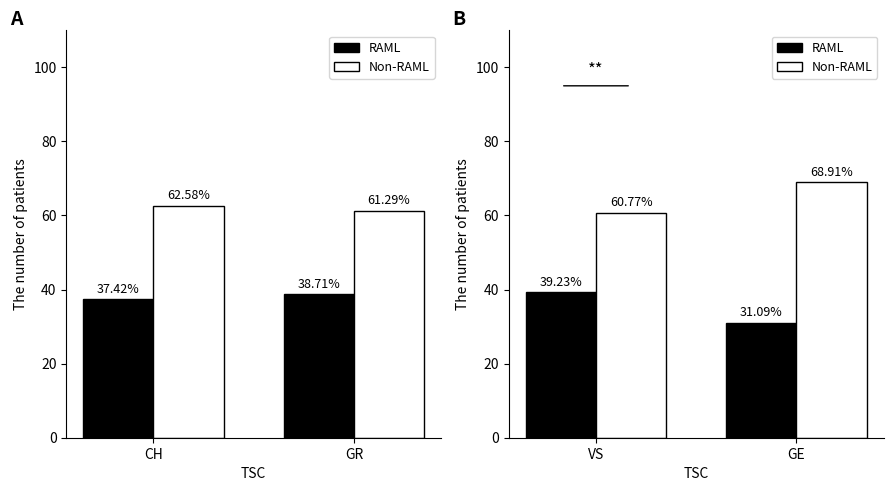

Rank the series by their average value, from lowest to highest.

RAML, Non-RAML